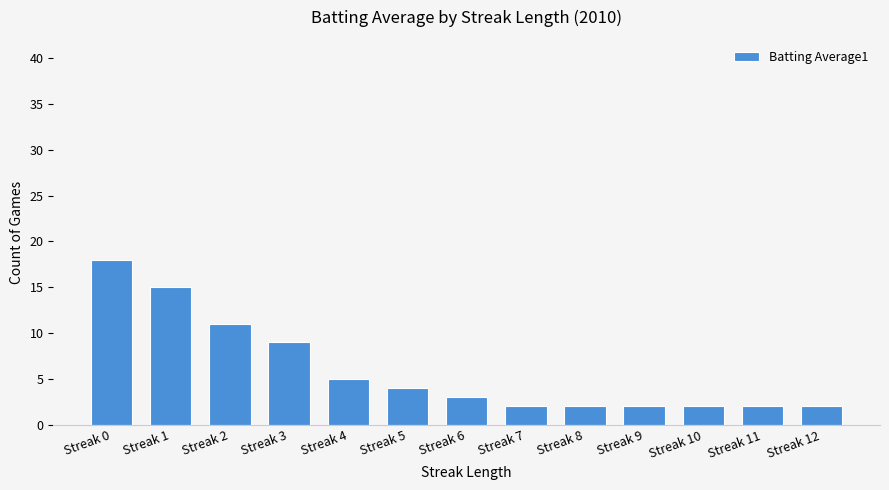

Which category has the highest value across all series?

Streak 0